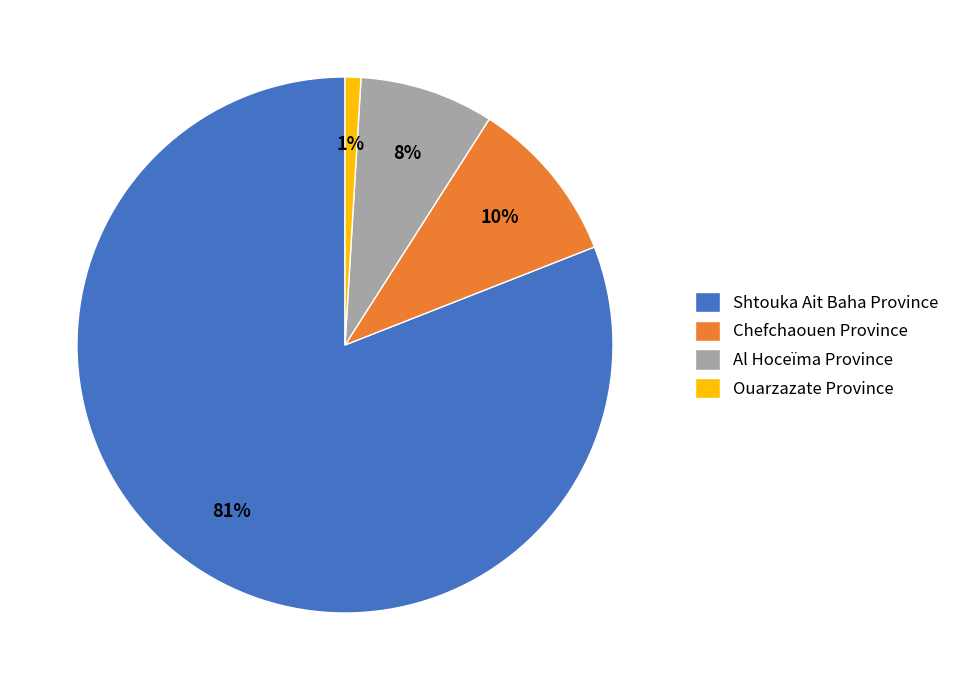

The Ouarzazate Province slice represents 1% of the pie. True or false?

True